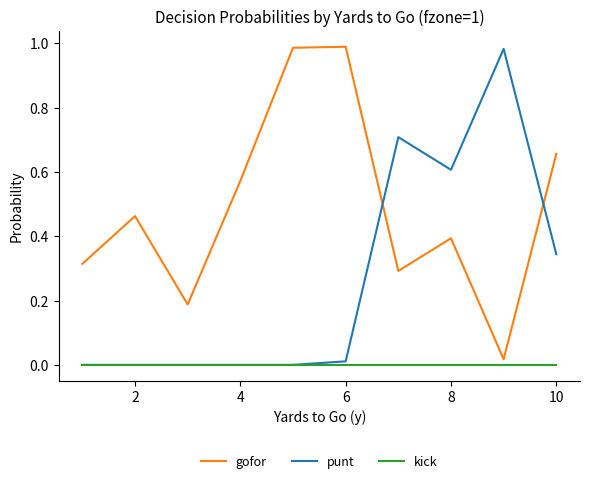

List the series in order of their overall mean, lowest first.

kick, punt, gofor